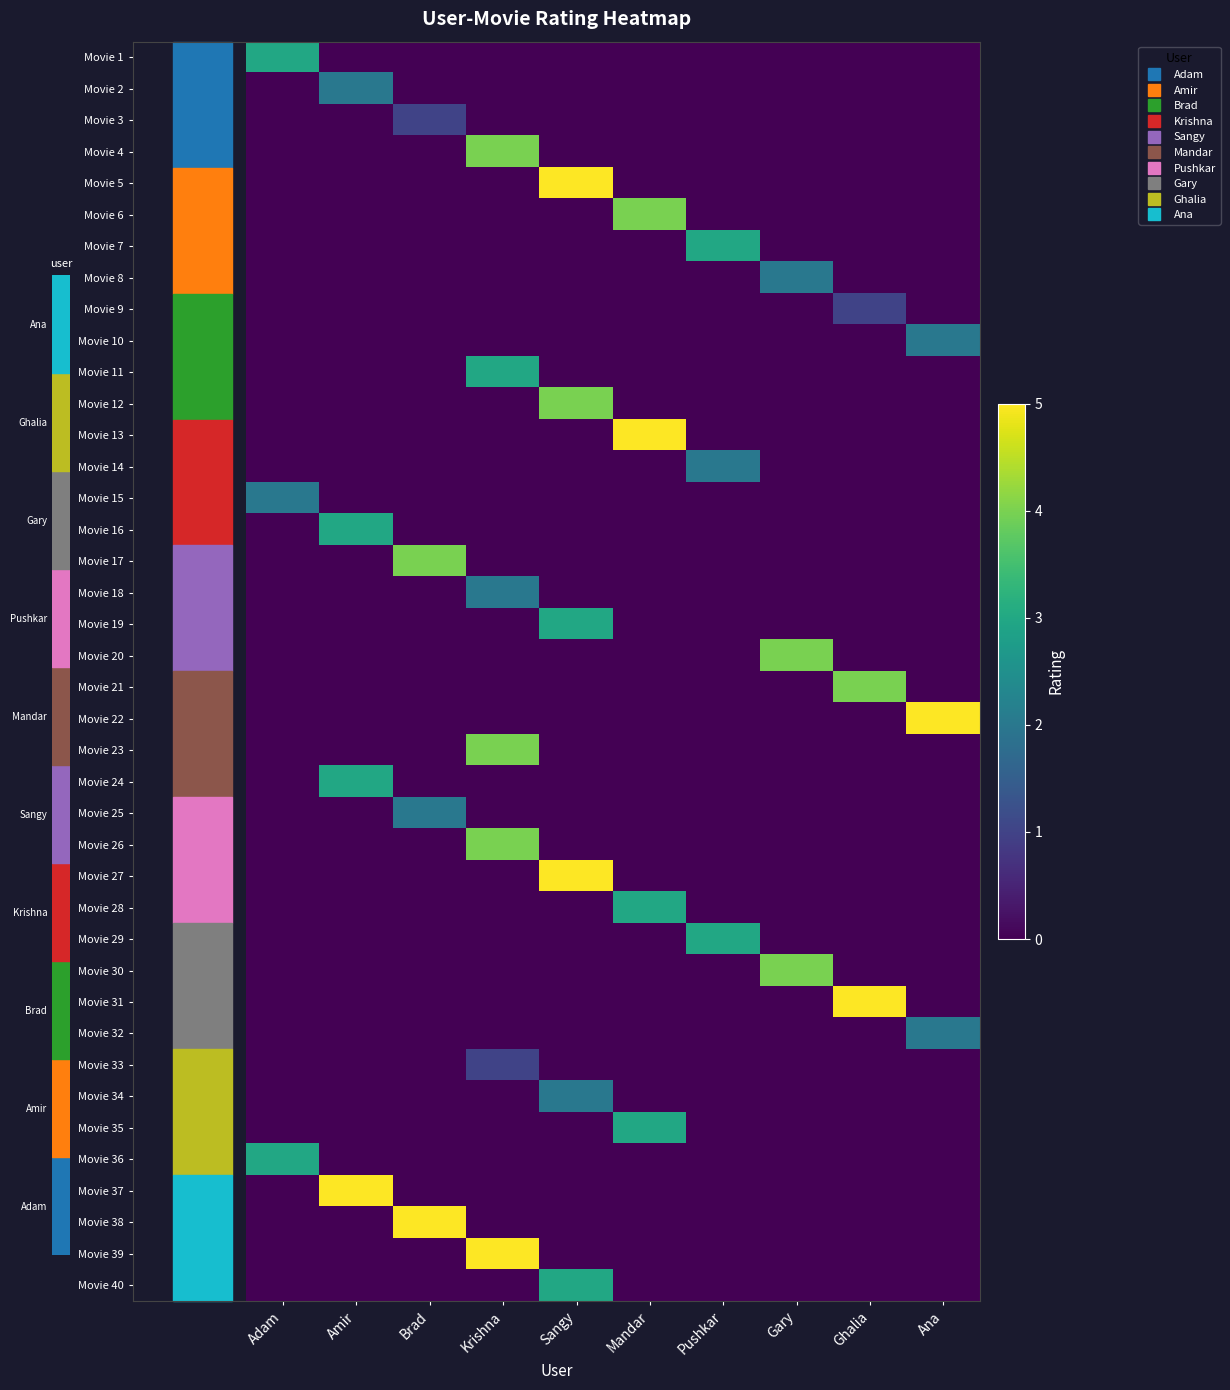

At which category is the sum across all series the highest?

Krishna